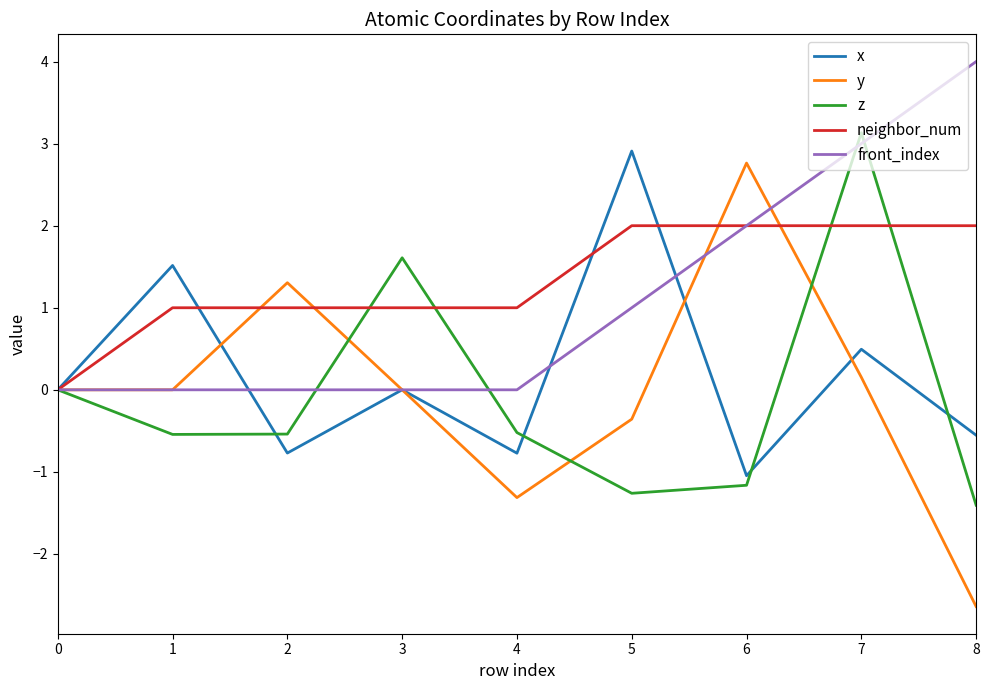

What is the difference between the highest and lowest values at 8?

6.6